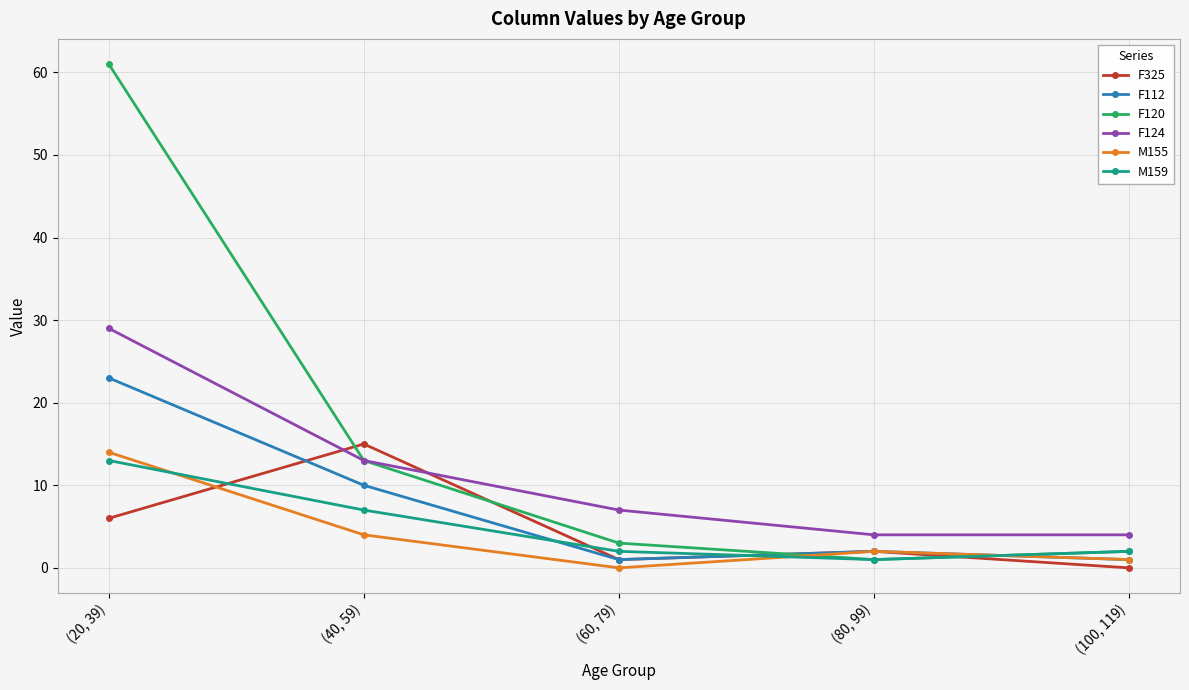

What is the sum of all F124 values?

57